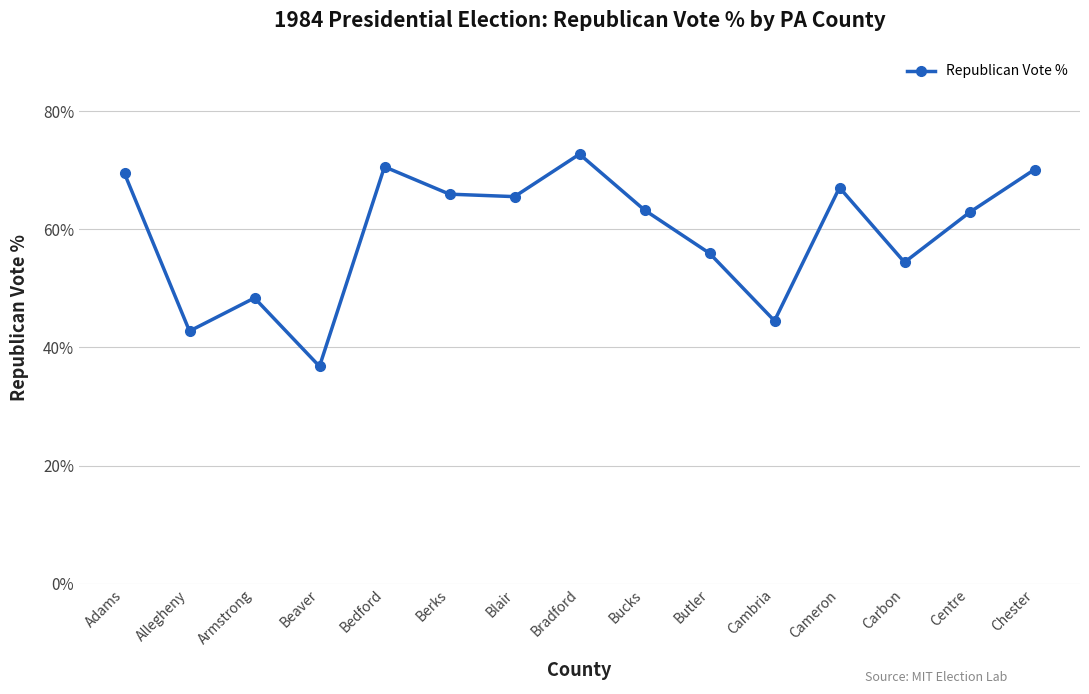

What is the greatest value displayed?

72.7